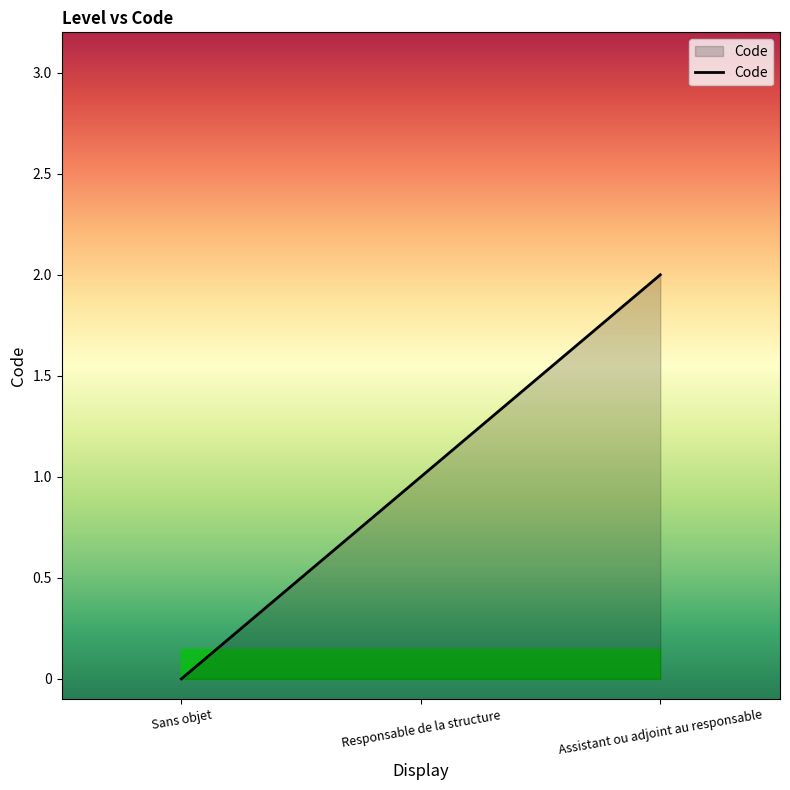

Count the number of categories in the chart.

3